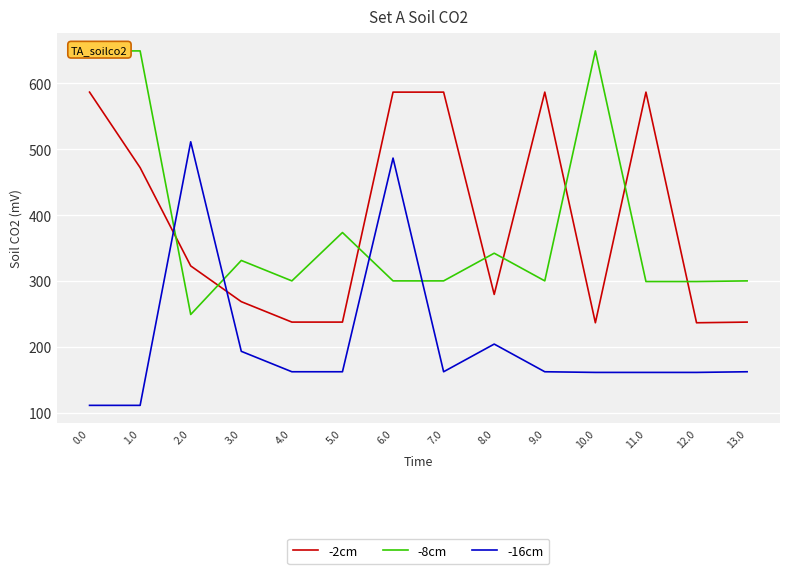

Which series has the largest range (max minus min)?

-8cm